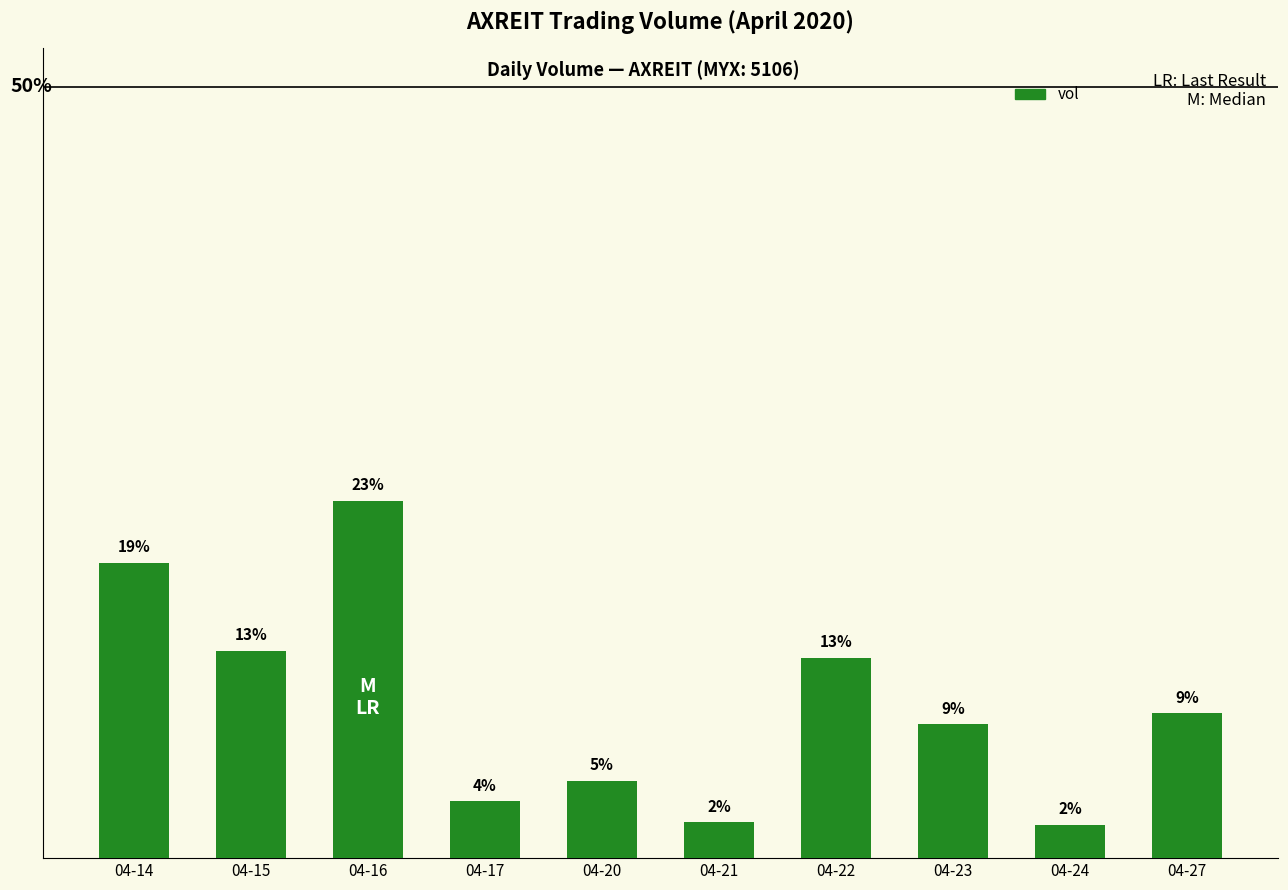

Read the value at 04-14.

2725600